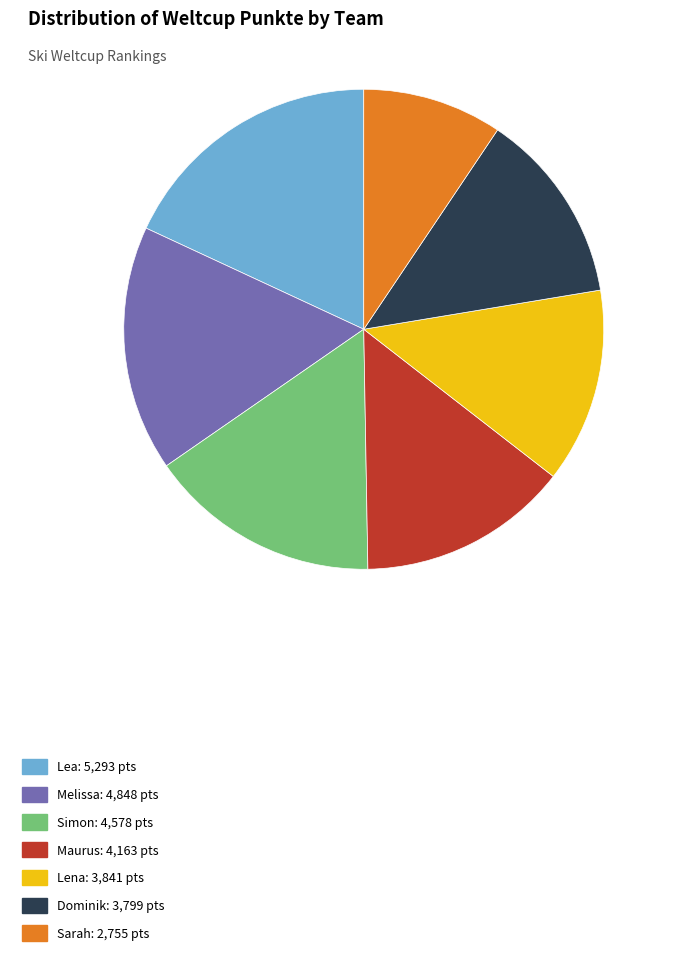

How many slices are in this pie chart?

7